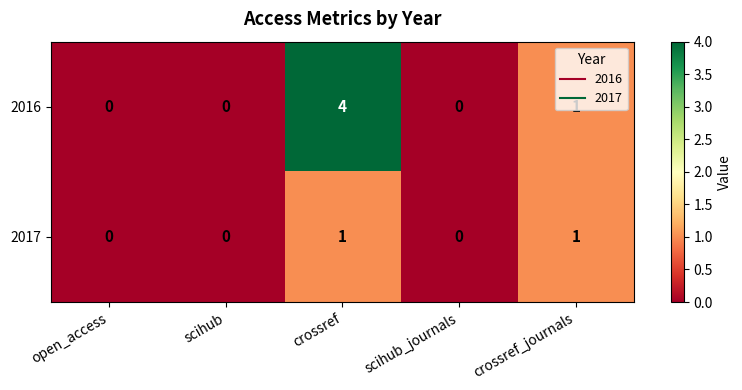

At which category does the chart reach its peak across all series?

crossref